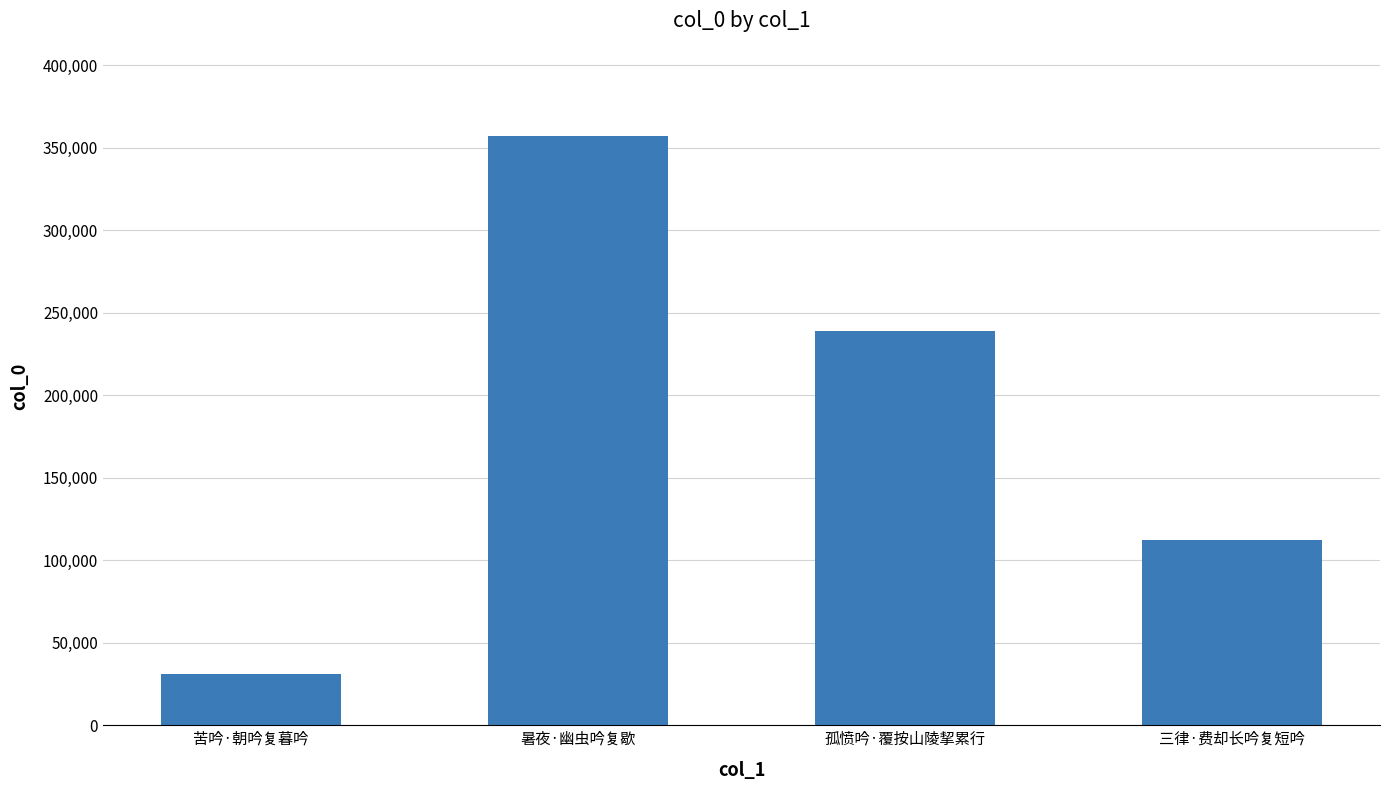

At which label does the data first exceed 238668?

暑夜·幽虫吟复歇